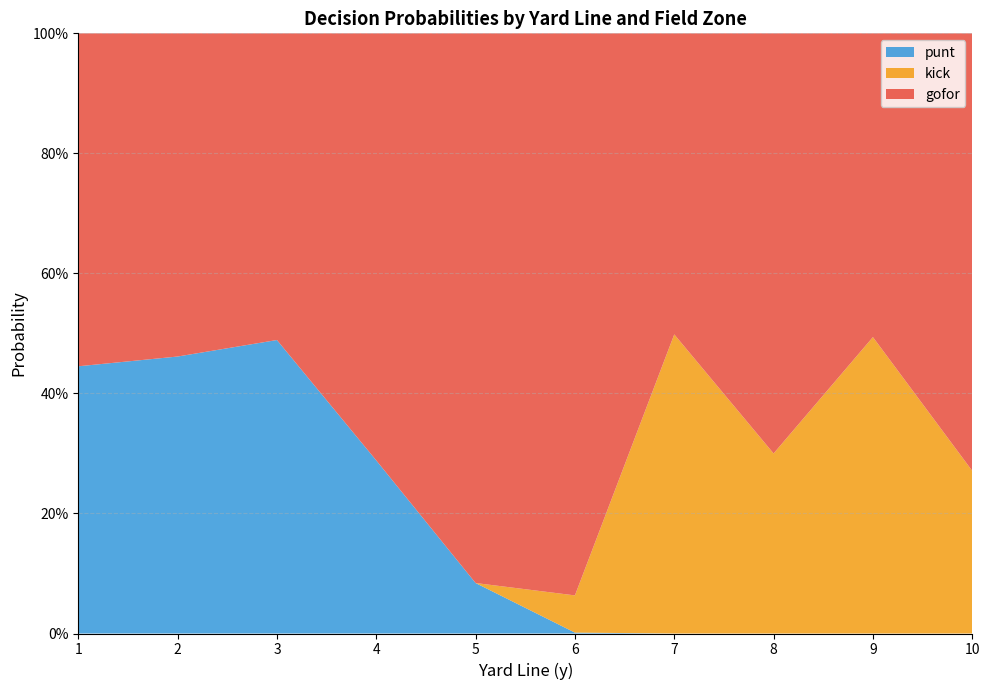

What are all the series names shown in the legend?

punt, kick, gofor